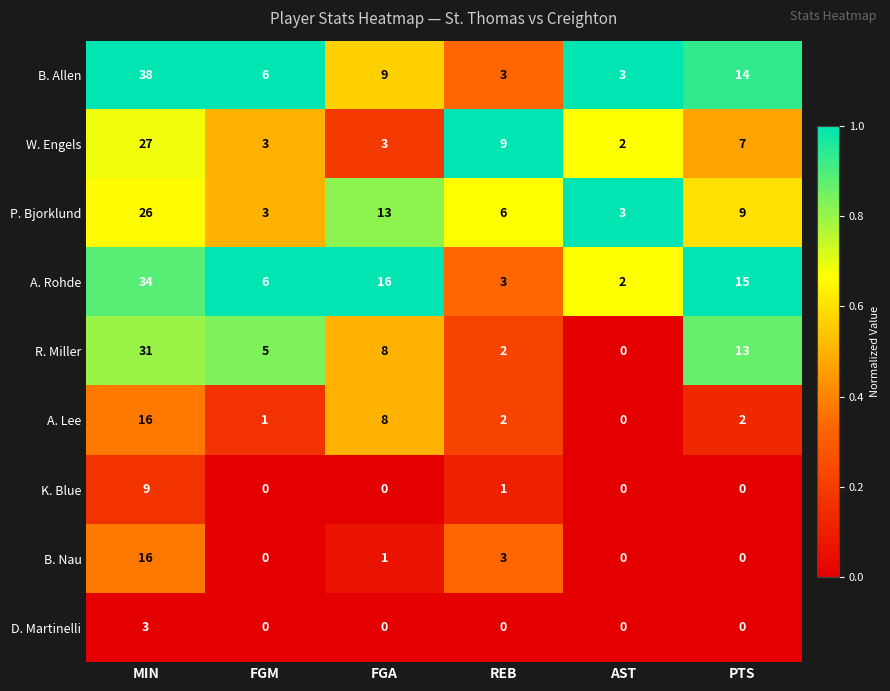

The value of R. Miller at REB is 3. True or false?

False